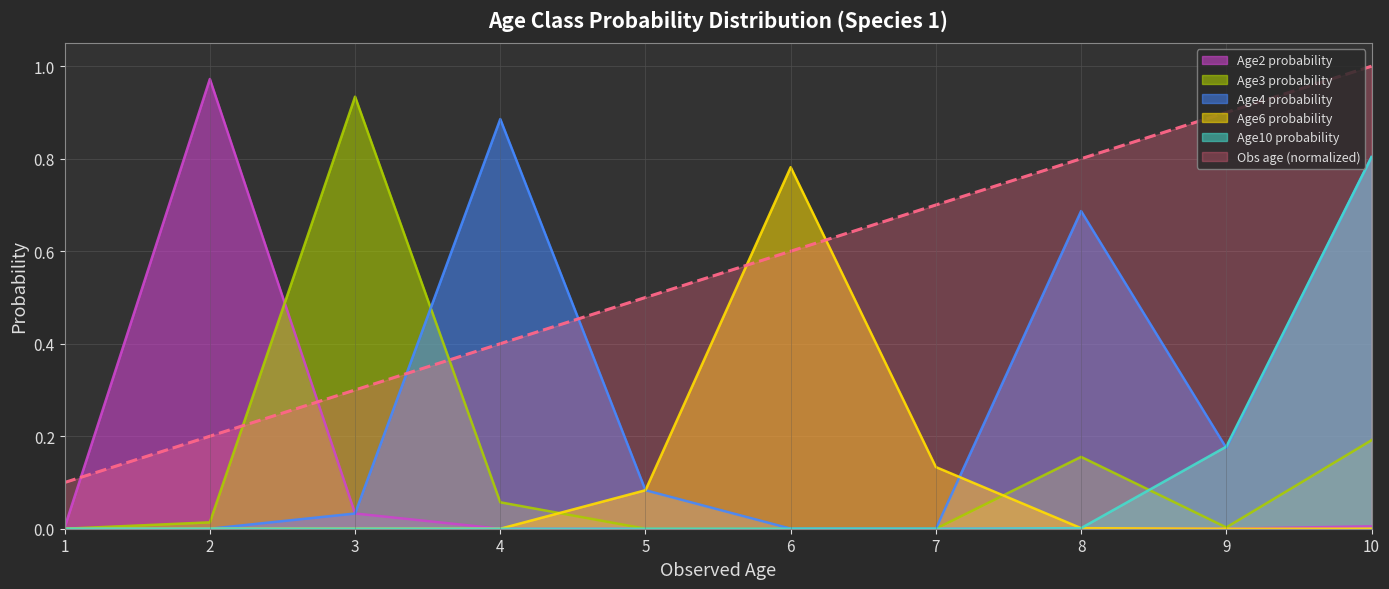

Does the chart have visible grid lines?

Yes